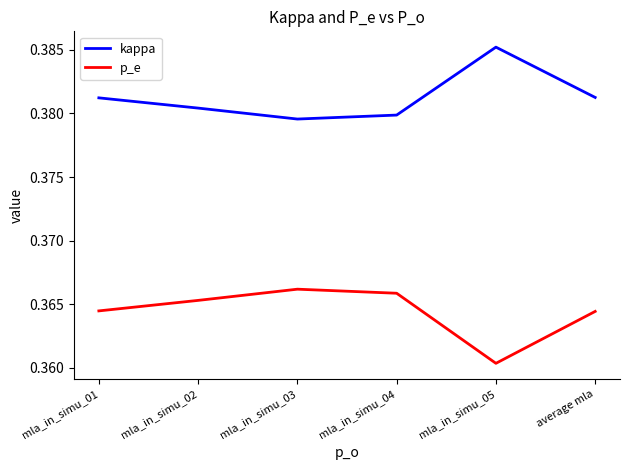

How many interior local peaks does the kappa series have?

1